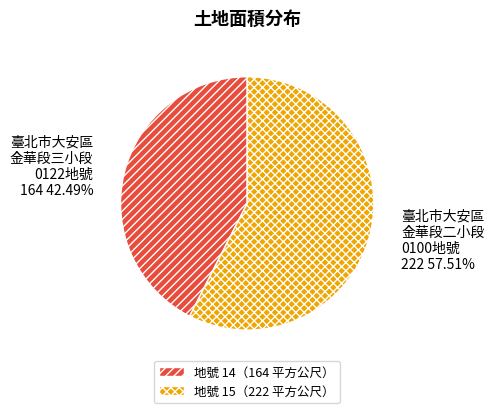

Is there a majority slice in this chart?

Yes